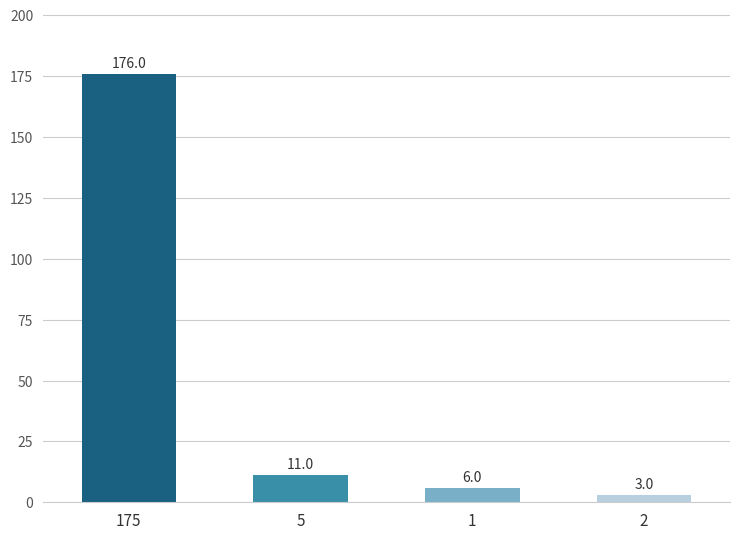

Count the number of data series in this chart.

1